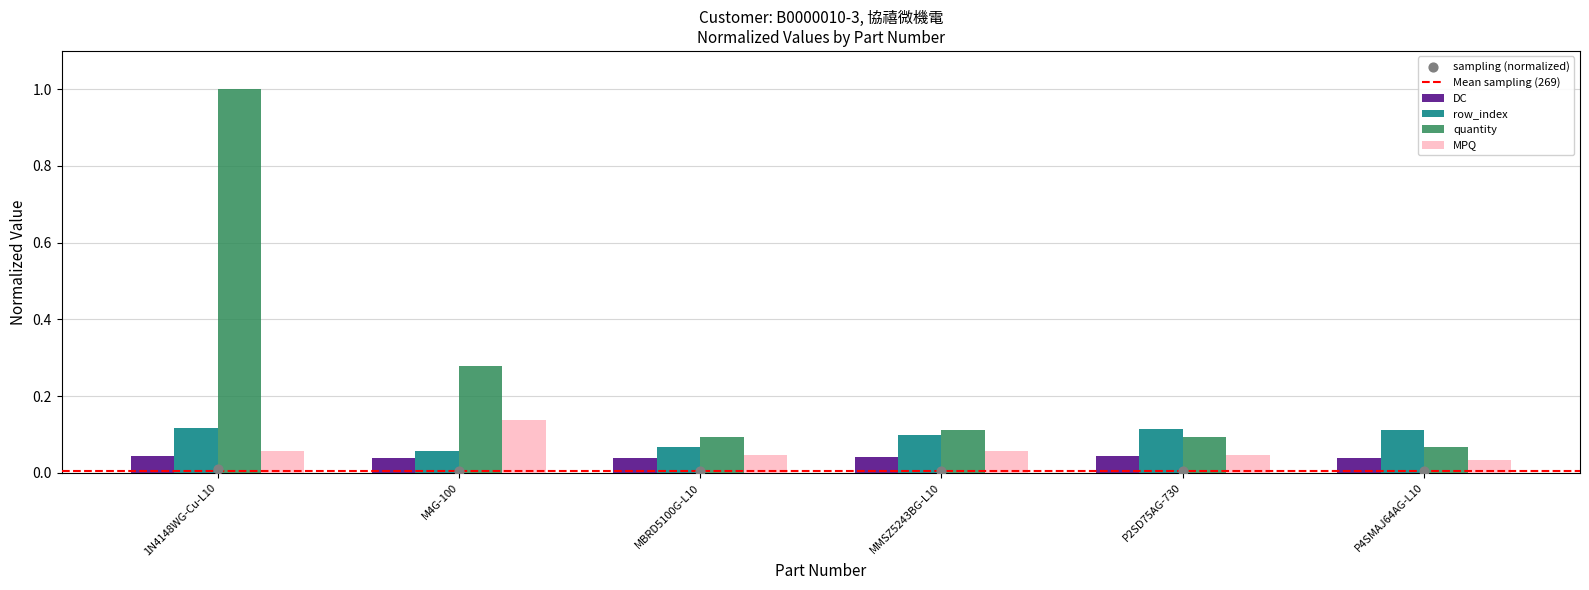

What are all the series names shown in the legend?

DC, row_index, quantity, MPQ